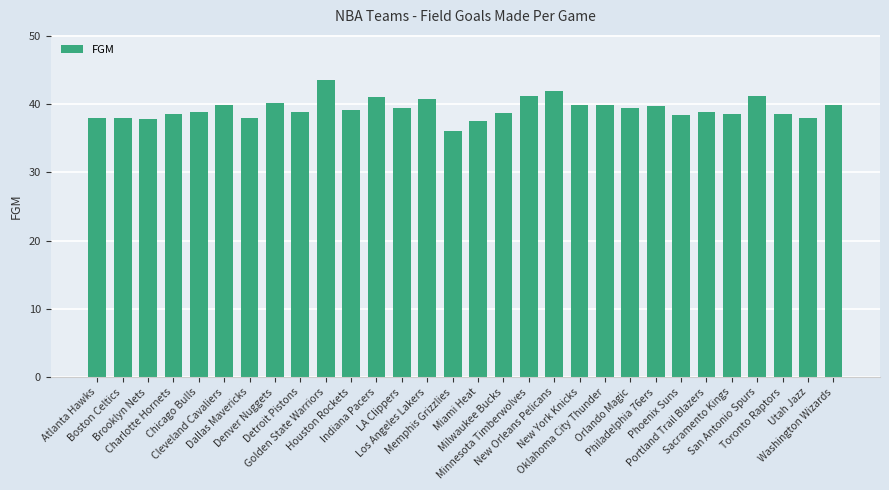

What is the label of the 23rd bar from the right?

Denver Nuggets